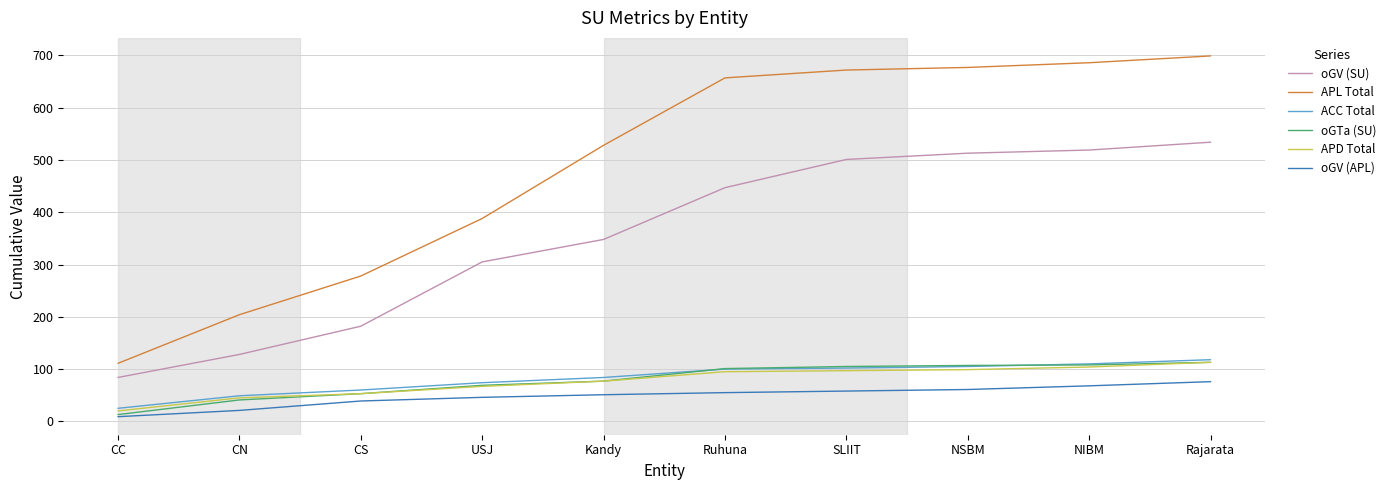

What is the average value of the ACC Total series?

83